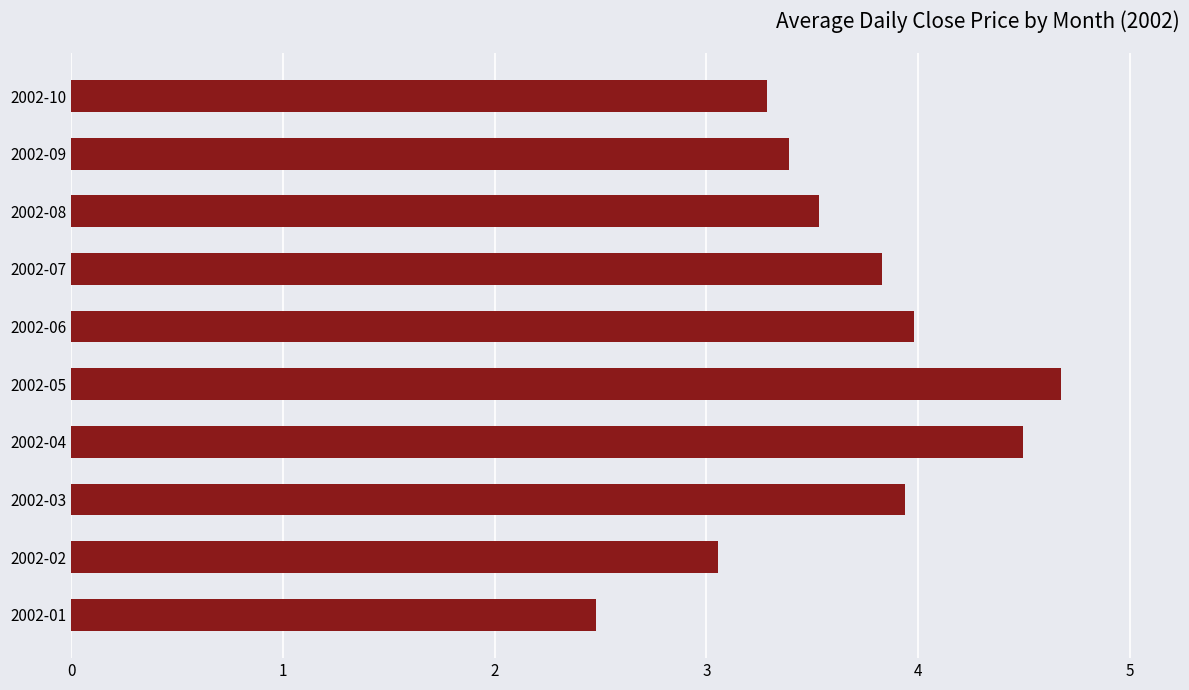

What is the change in value from 2002-04 to 2002-09?

-1.1